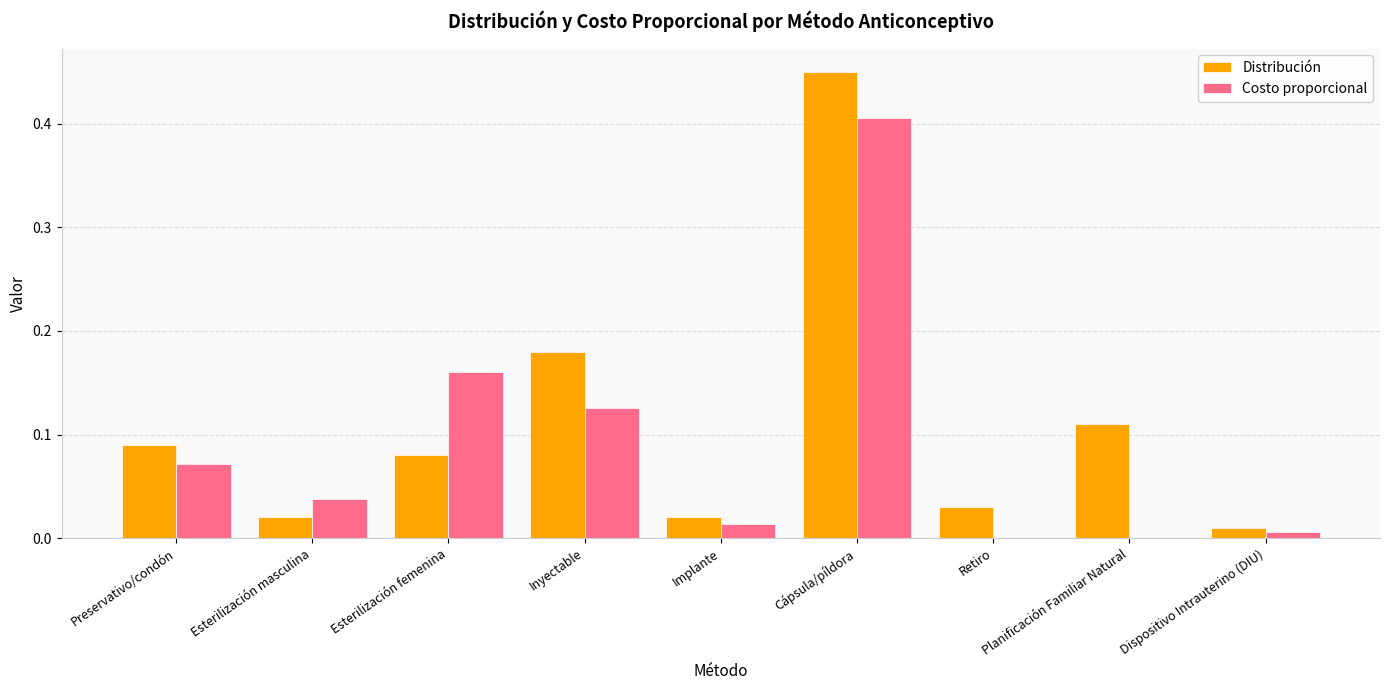

Are the bars horizontal?

No